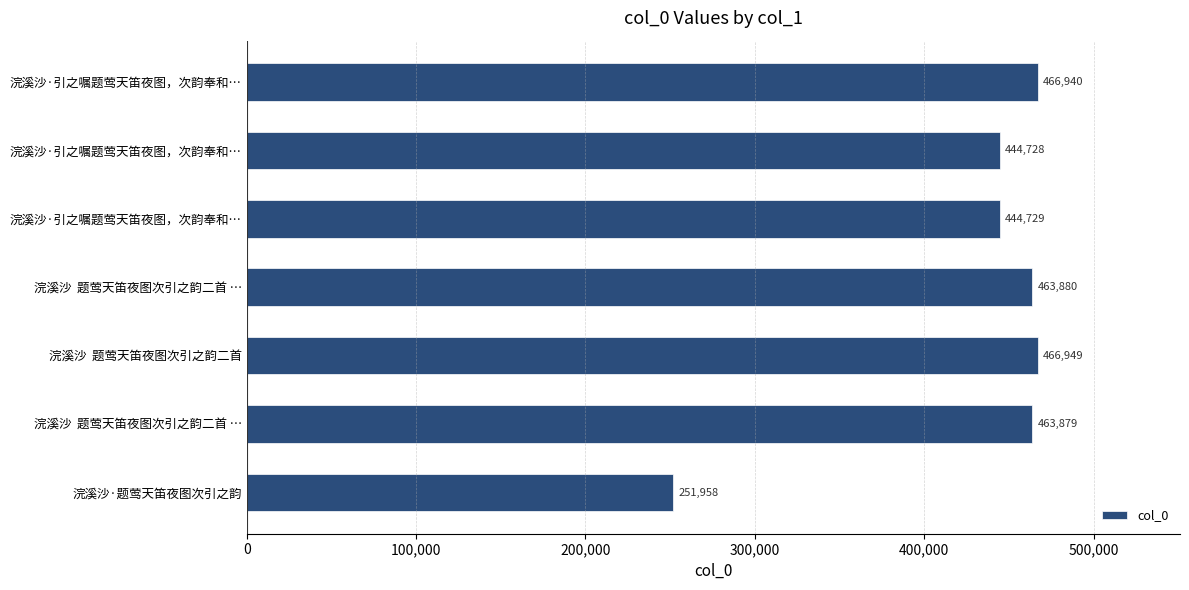

What is the average value?

429009